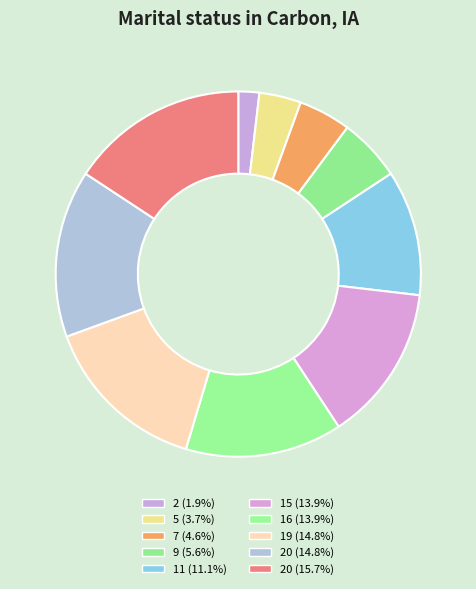

Count the number of slices in the pie.

10